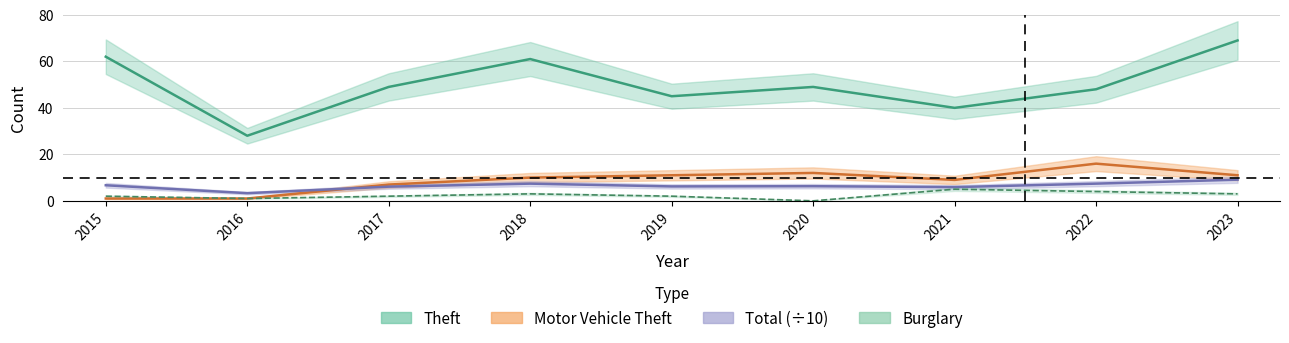

Which series changed the most between 2022 and 2023?

Theft